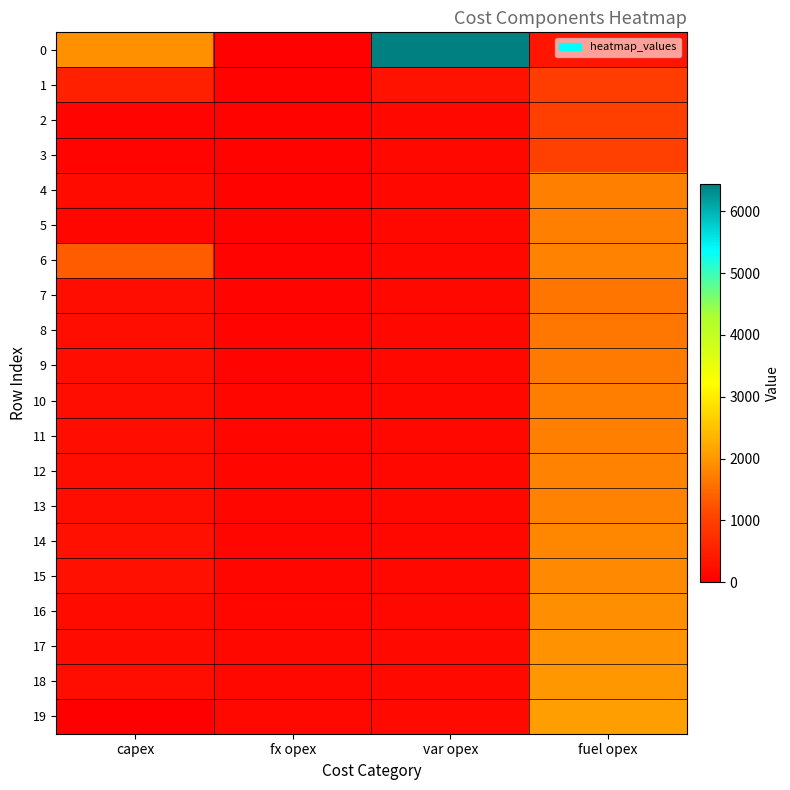

Which series changed the most between fx opex and fuel opex?

19